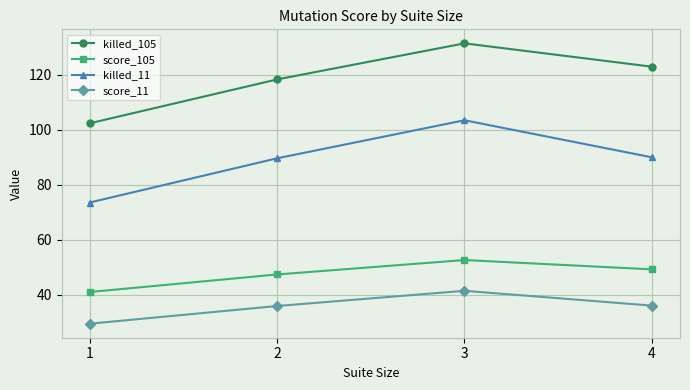

True or false: killed_11 and score_105 intersect in this chart.

False